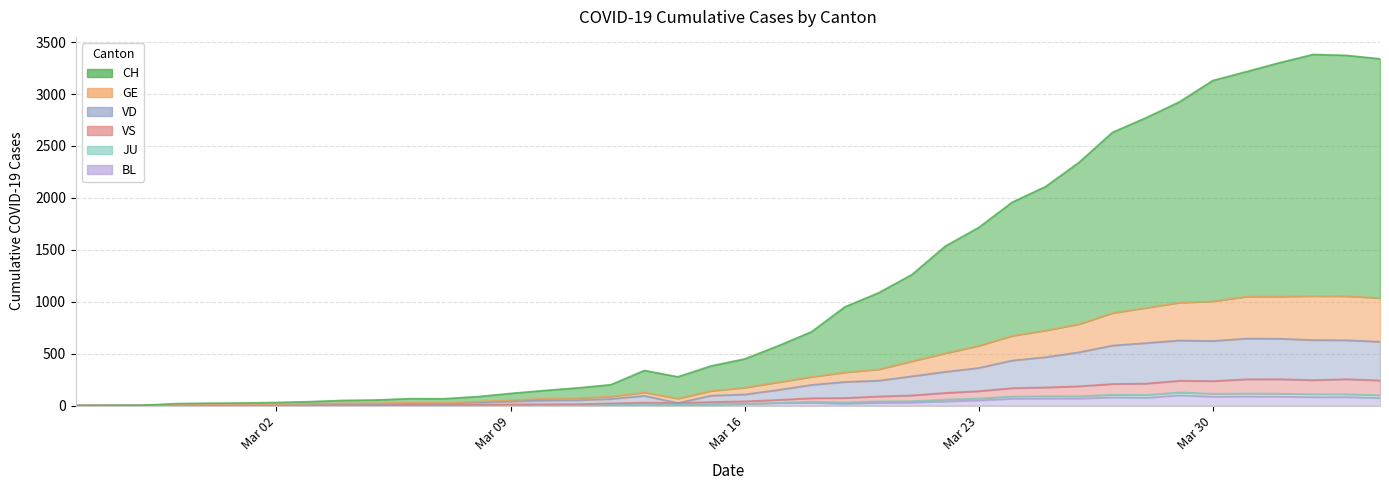

True or false: BL and CH intersect in this chart.

False